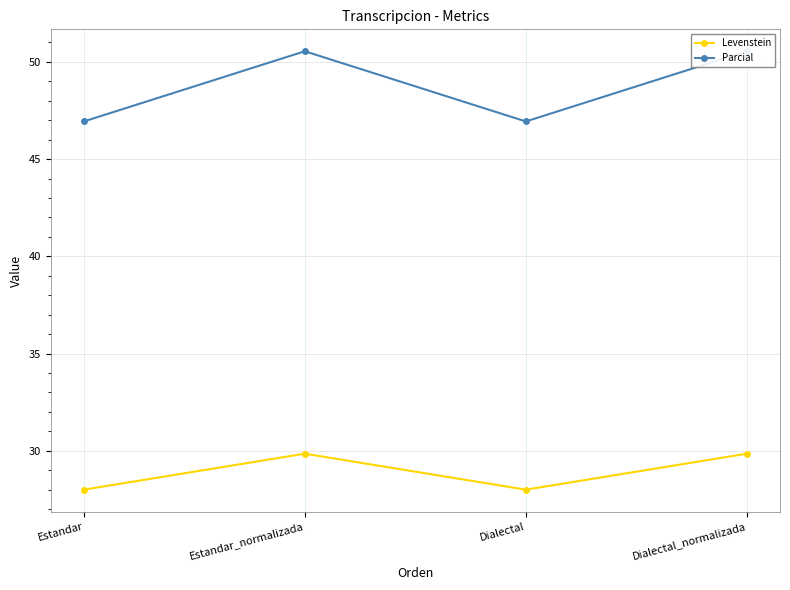

What is the minimum value shown in the chart?

28.0